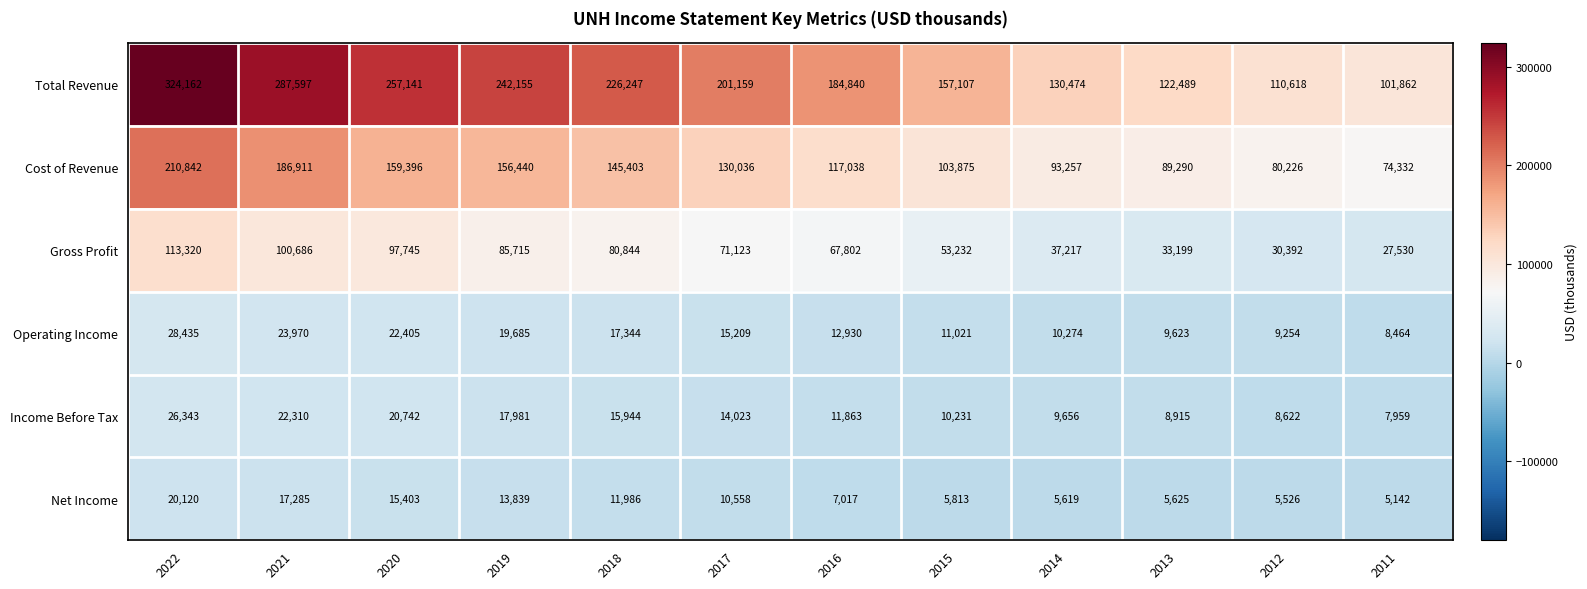

Count the number of data series in this chart.

6